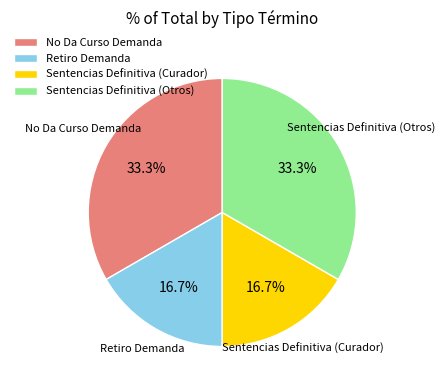

What percentage is the Sentencias Definitiva (Otros) slice, to the nearest percent?

33%